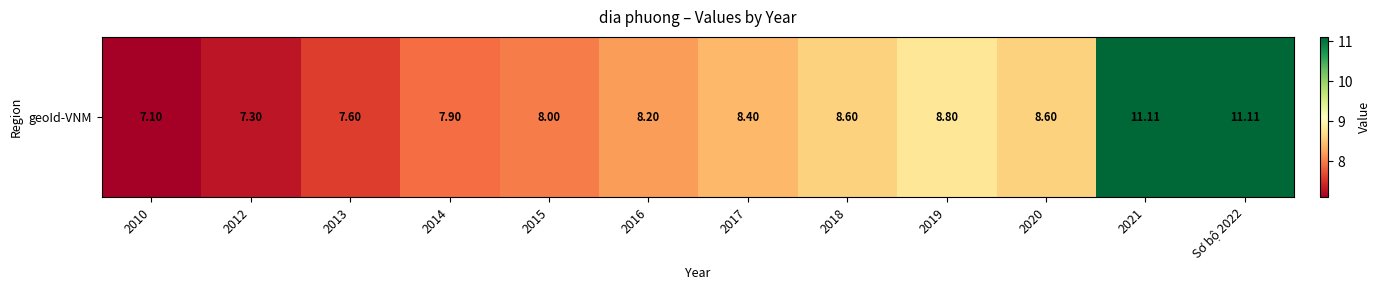

Count the number of data series in this chart.

1